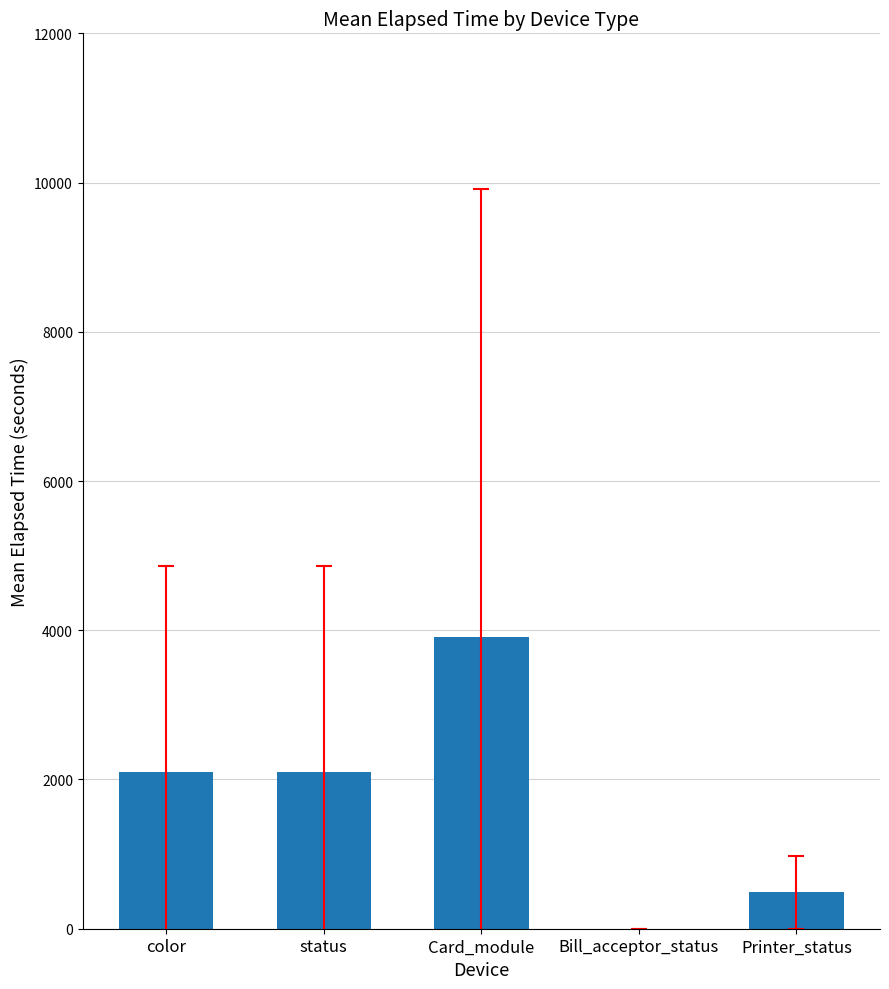

Which has a higher value, Printer_status or Bill_acceptor_status?

Printer_status